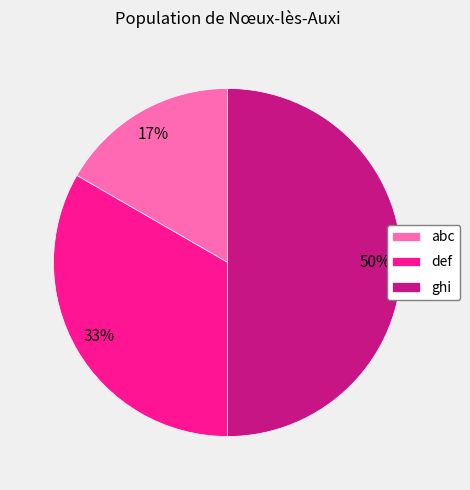

The abc slice represents 10% of the pie. True or false?

False